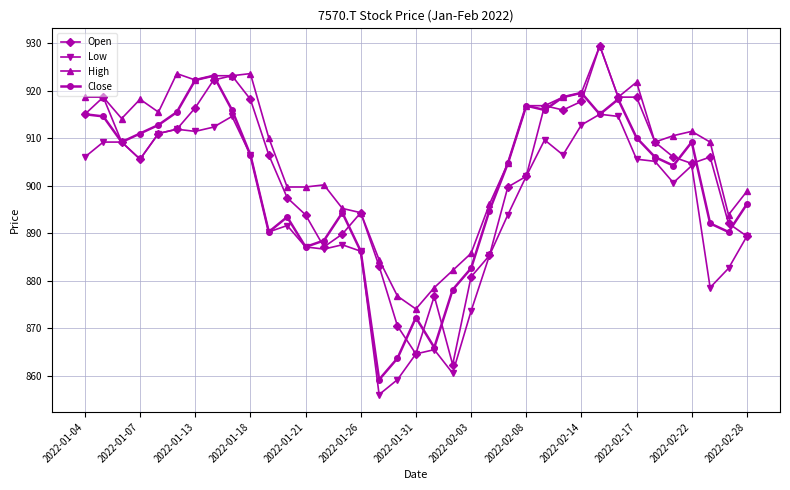

Which series has the largest total across all categories?

High